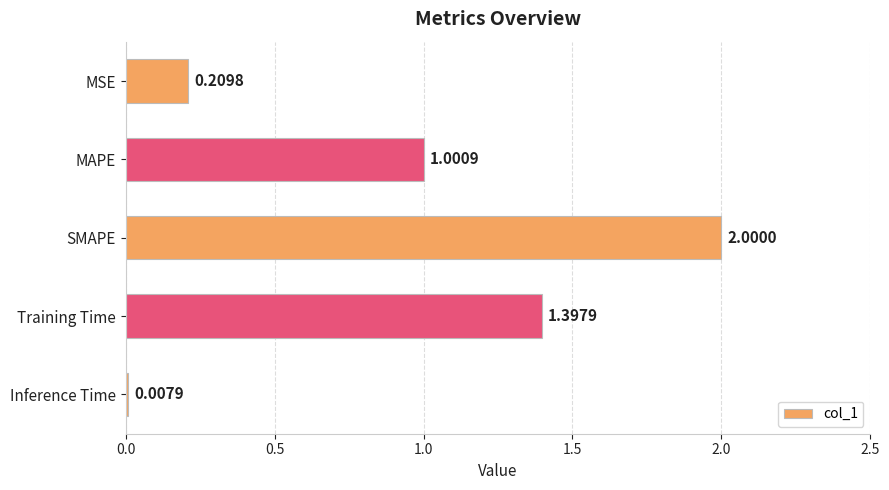

What is the average value?

0.9